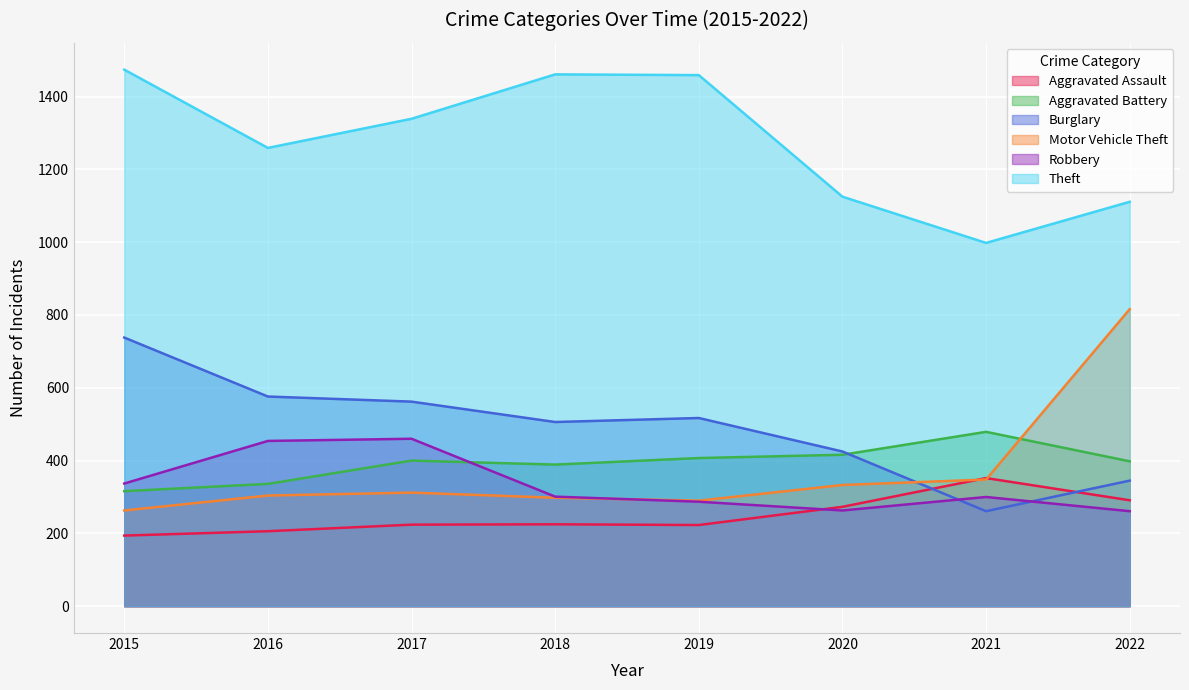

True or false: Aggravated Assault and Theft cross at least once.

False